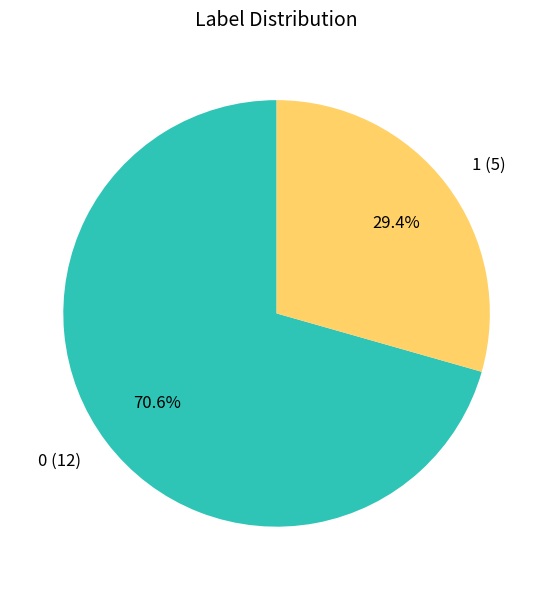

What percentage do 0 (12) and 1 (5) together represent?

100.0%